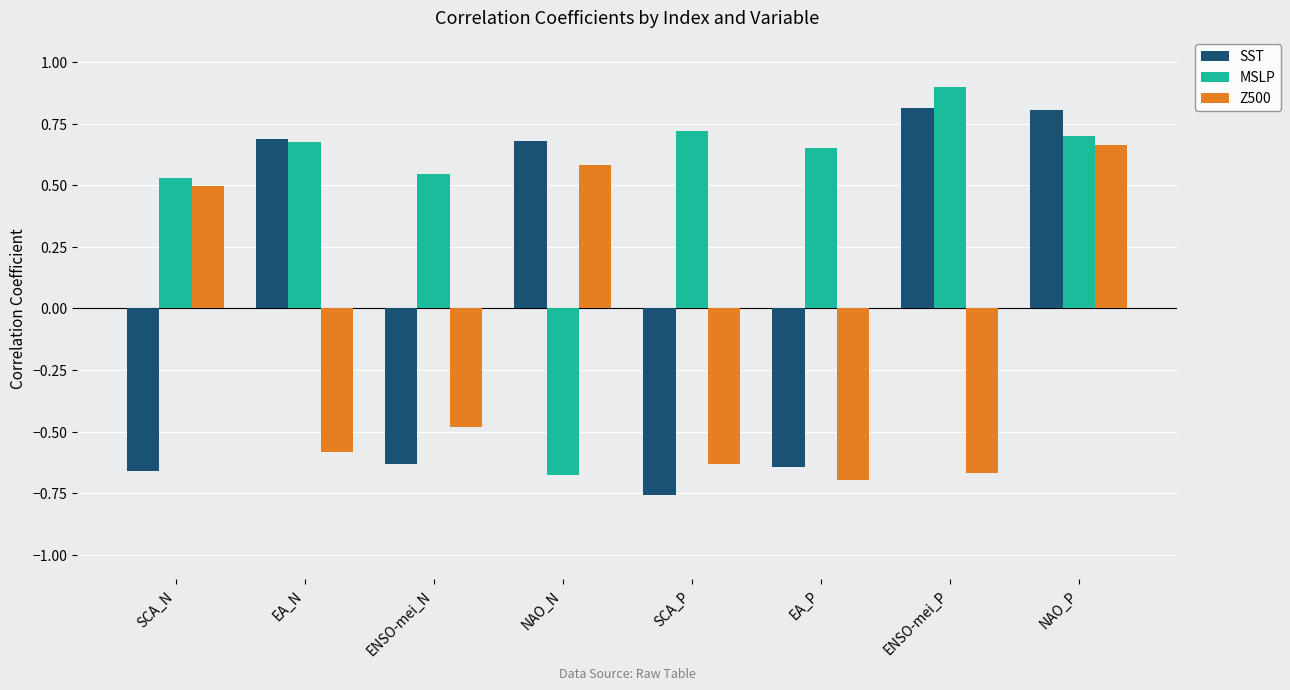

The value of SST at ENSO-mei_N is -1.1. True or false?

False